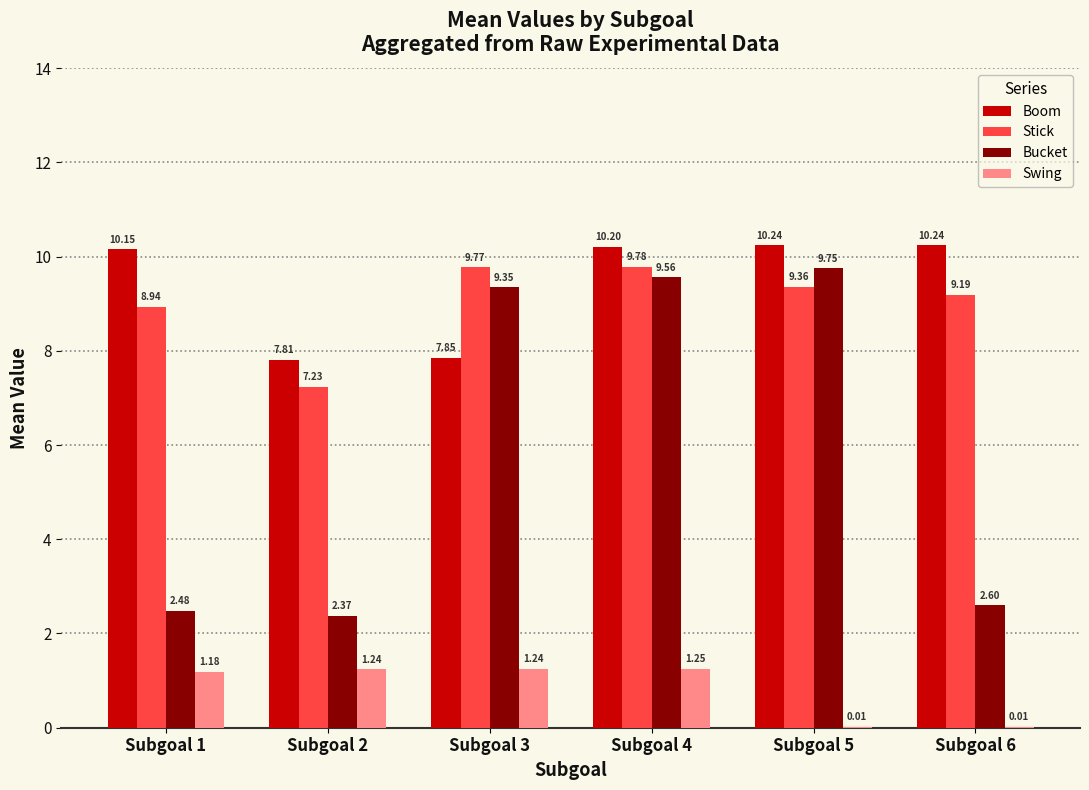

What is the sum of all Boom values?

56.5